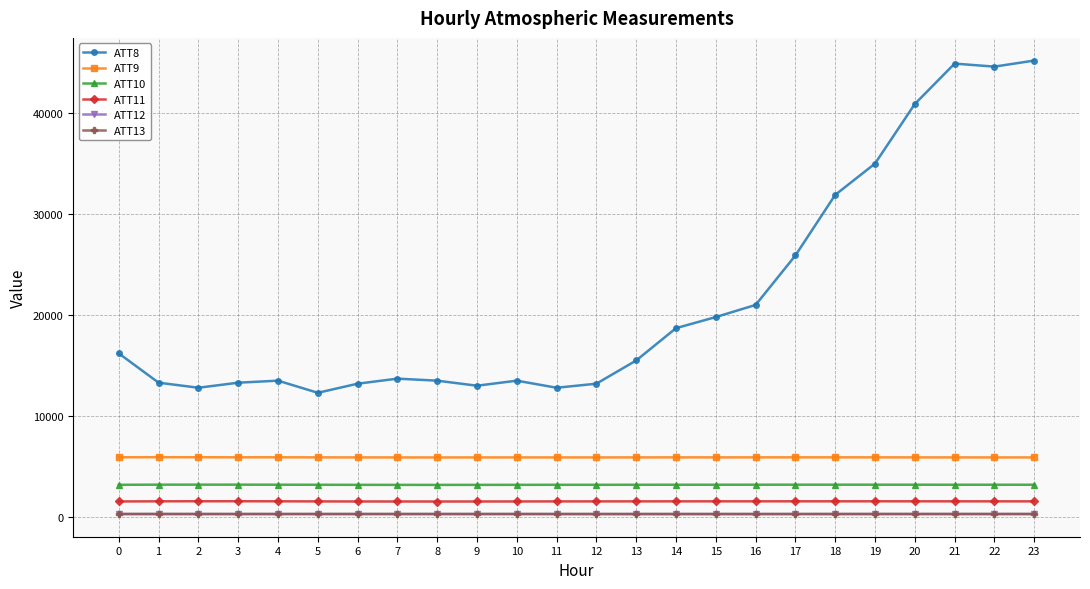

How many distinct data groups are displayed?

6